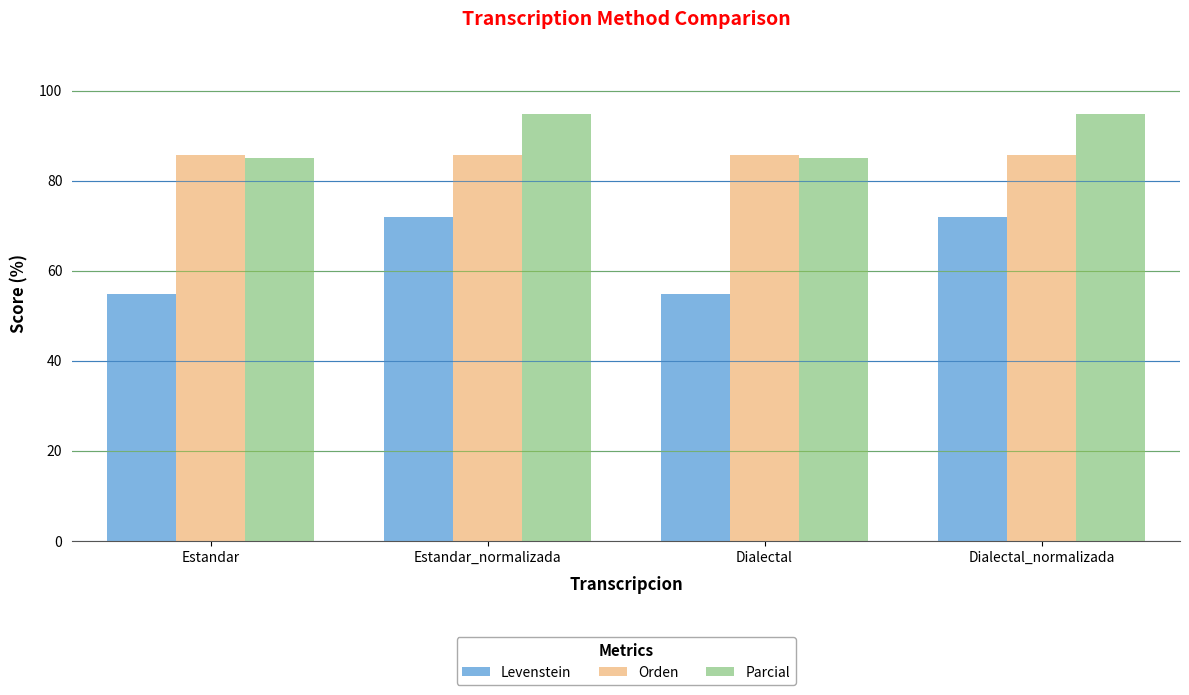

Rank the series by their maximum value, from highest to lowest.

Parcial, Orden, Levenstein